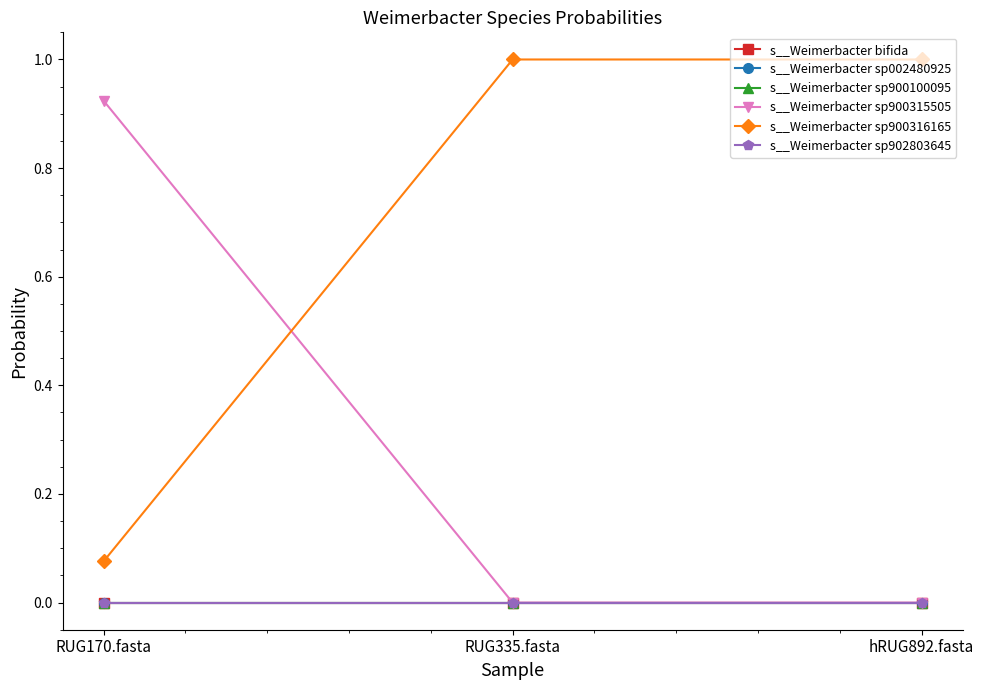

At hRUG892.fasta, list the series in order from largest to smallest.

s__Weimerbacter sp900316165, s__Weimerbacter bifida, s__Weimerbacter sp002480925, s__Weimerbacter sp900100095, s__Weimerbacter sp900315505, s__Weimerbacter sp902803645